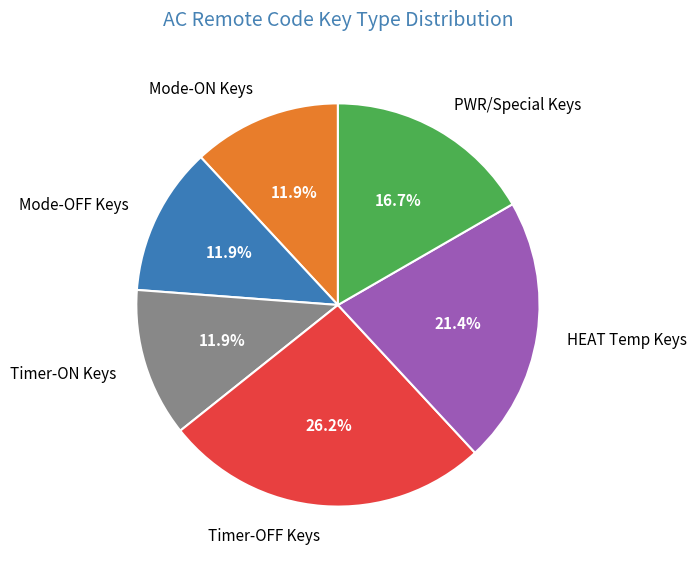

Approximately how many times larger is the value at Timer-OFF Keys compared to Timer-ON Keys?

2.2